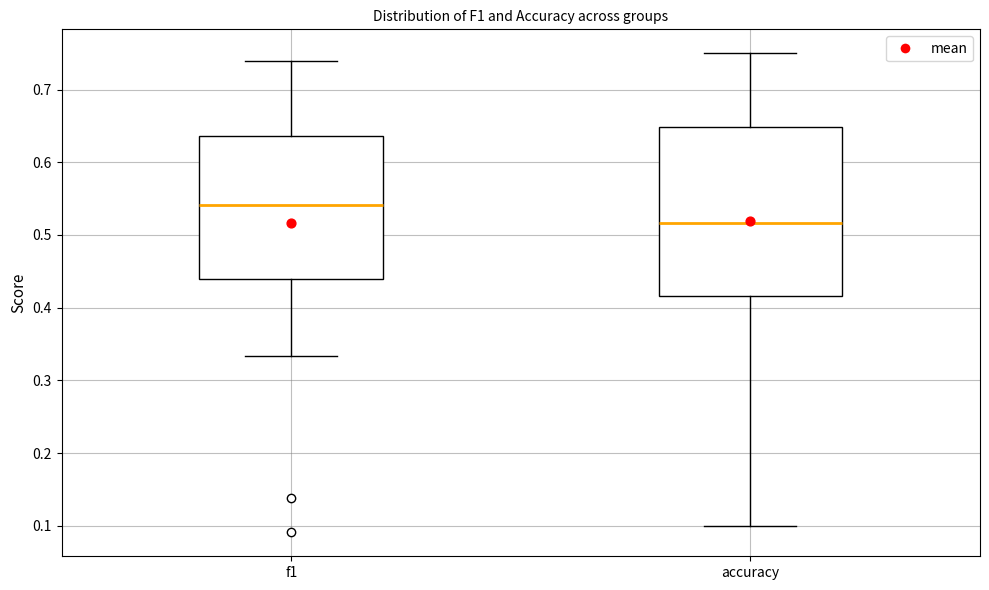

Reading left to right, transcribe this box plot: for each box, give where its median line is, the range the box spans, and where its two whiskers end, as read against the y-axis. The values are not printed on the chart, so give them approximately, as read against the axis.

f1: median 0.54, box 0.44 to 0.64, whiskers 0.33 to 0.74
accuracy: median 0.52, box 0.42 to 0.65, whiskers 0.10 to 0.75